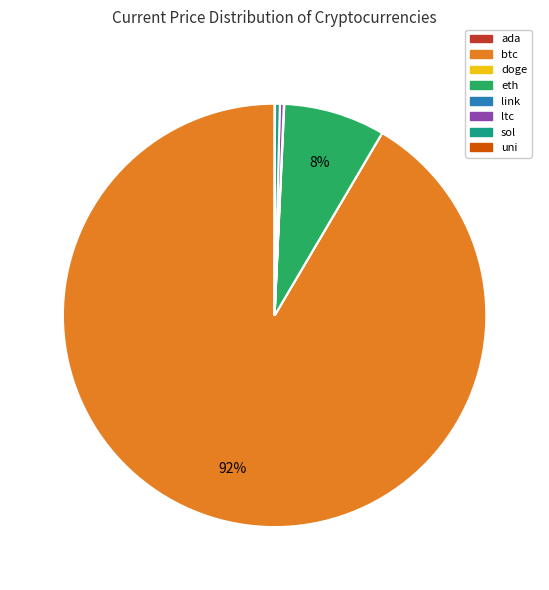

True or false: eth accounts for 8% of the total.

True